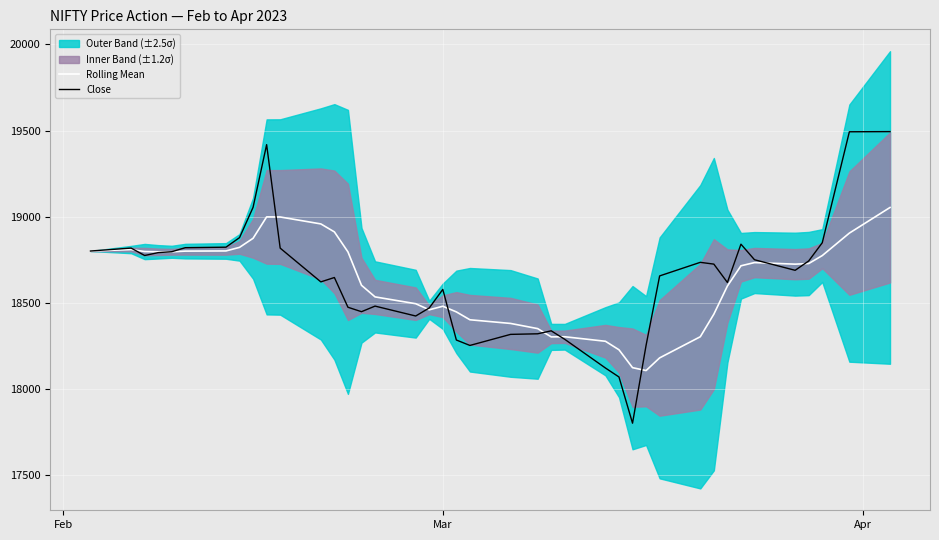

True or false: Rolling Mean and Close cross at least once.

True